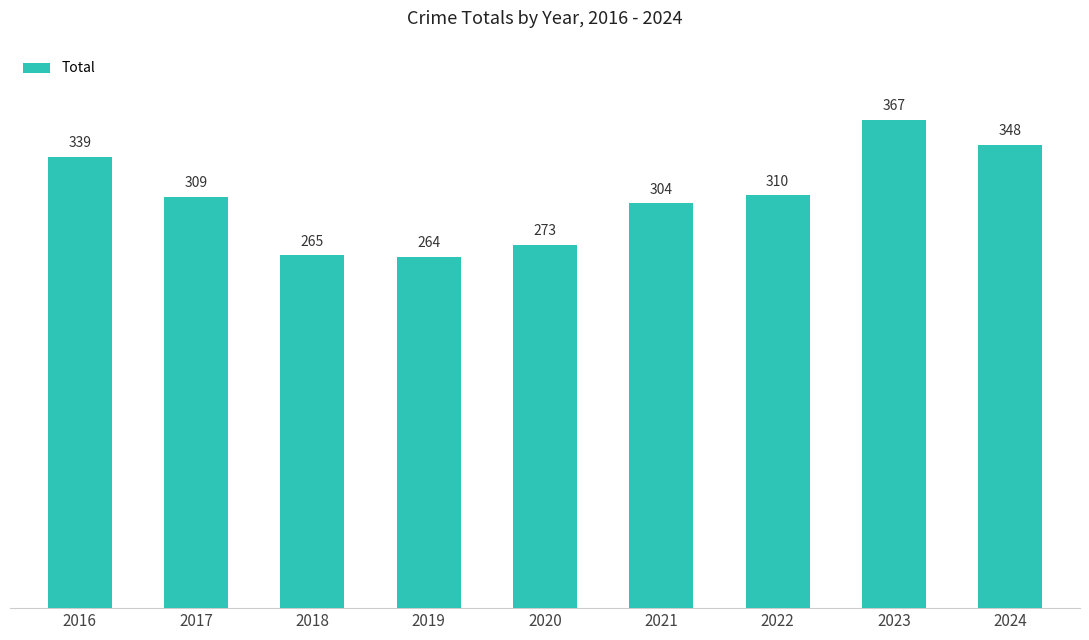

What is the greatest value displayed?

367